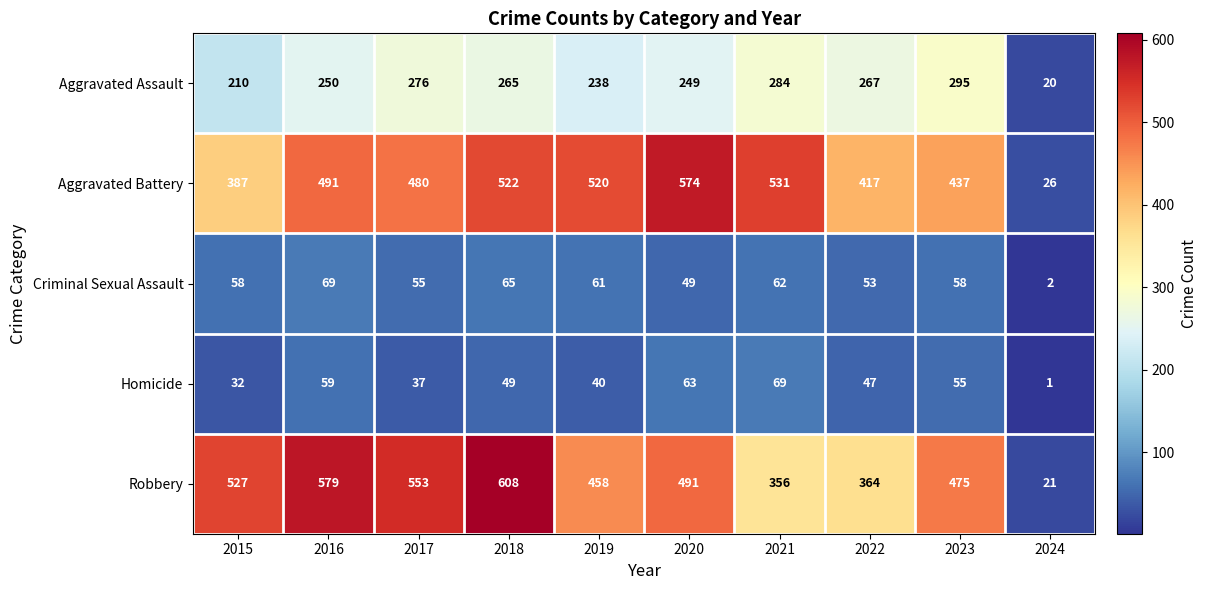

What is the difference between the maximum and minimum values in the Aggravated Assault series?

275